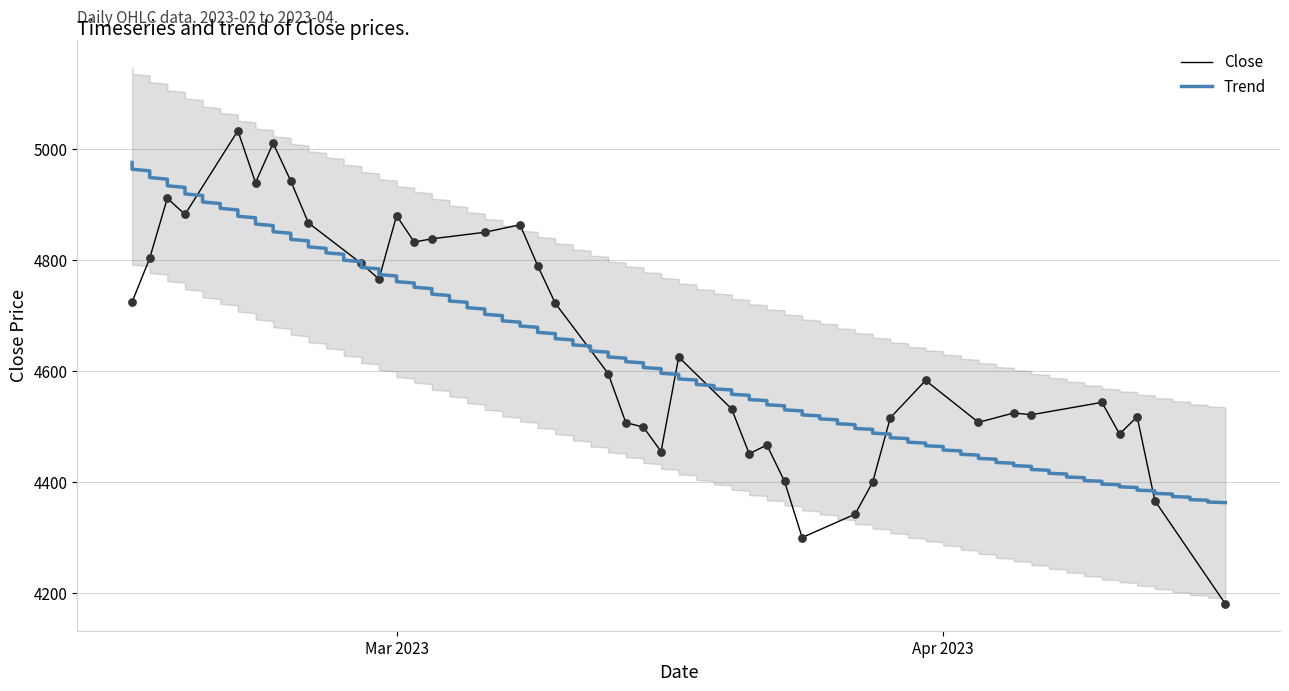

What is the highest value of the Close series?

5032.7